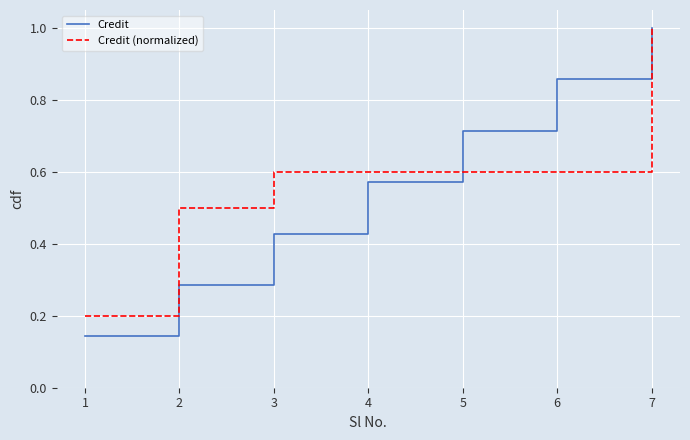

Is it true that Credit (normalized) equals 0.6 at 3?

True